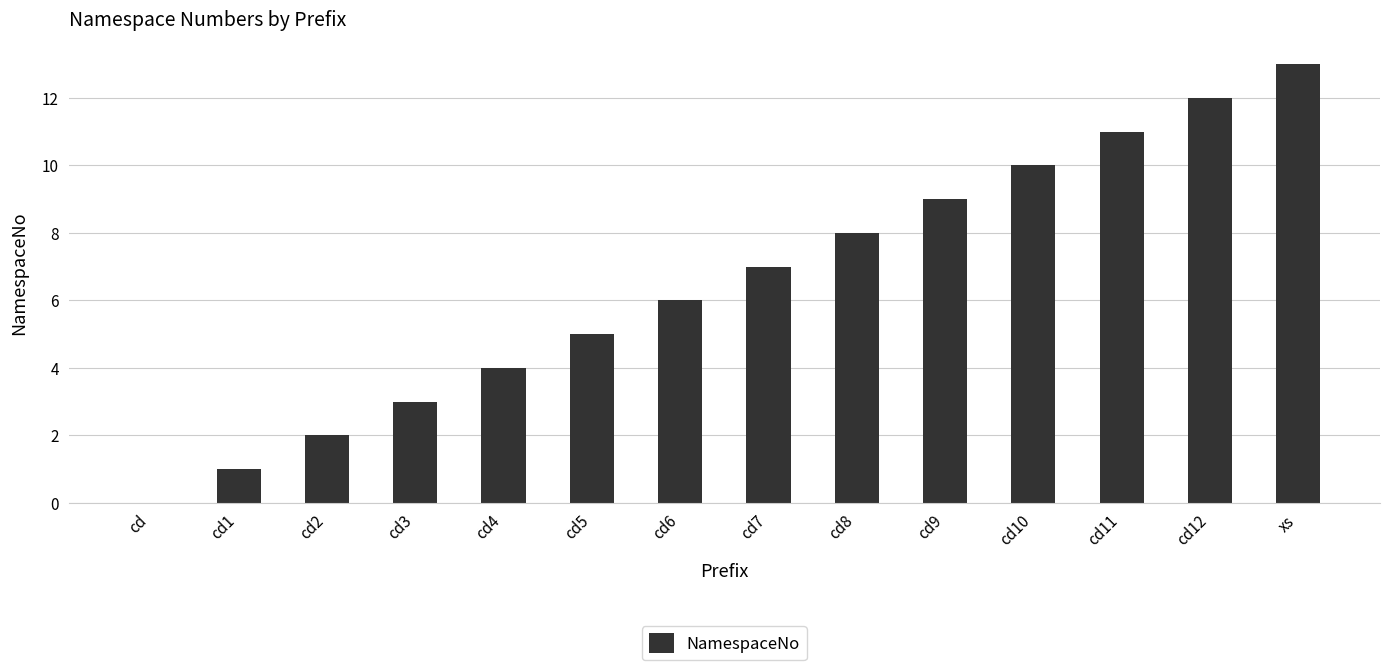

What is the sum of all values?

91